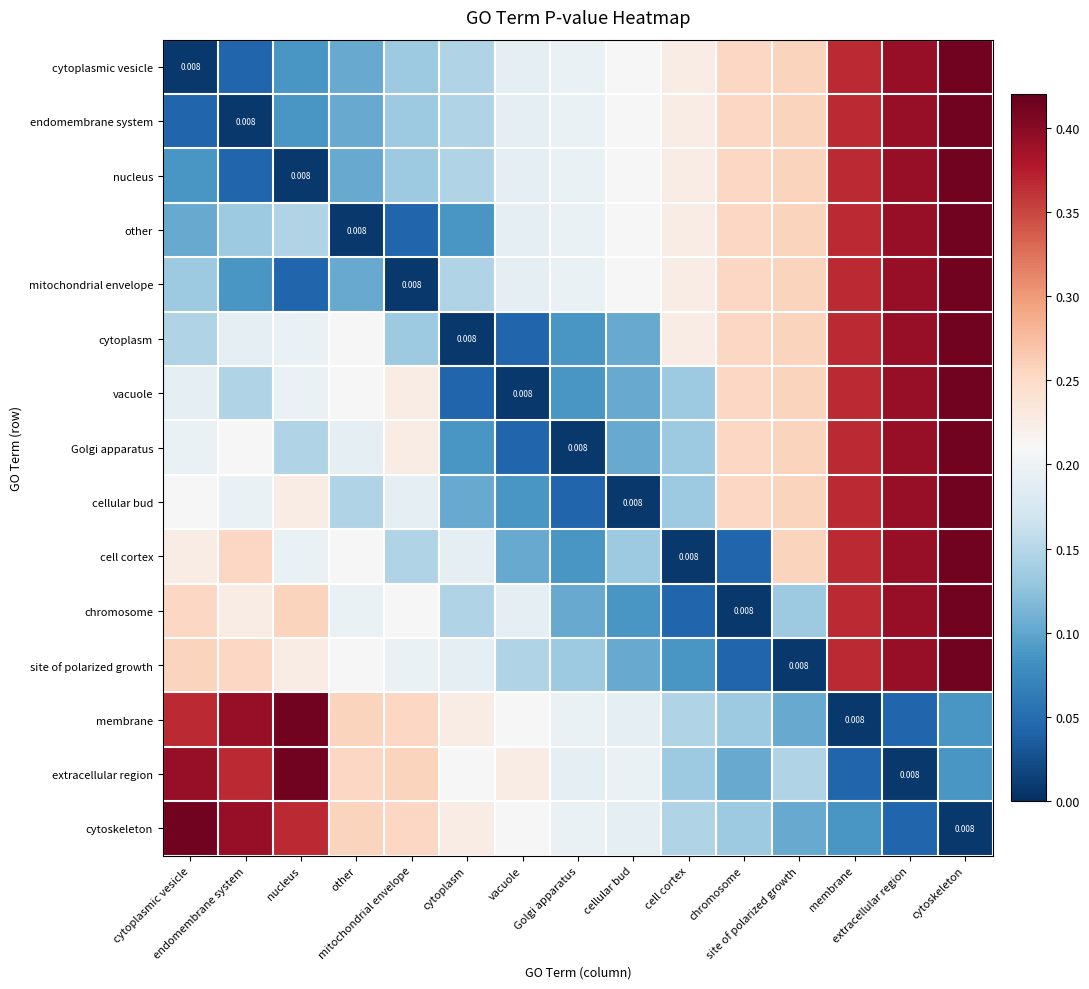

Rank the categories by Golgi apparatus value from lowest to highest.

Golgi apparatus, vacuole, cytoplasm, cellular bud, cell cortex, nucleus, other, cytoplasmic vesicle, endomembrane system, mitochondrial envelope, chromosome, site of polarized growth, membrane, extracellular region, cytoskeleton